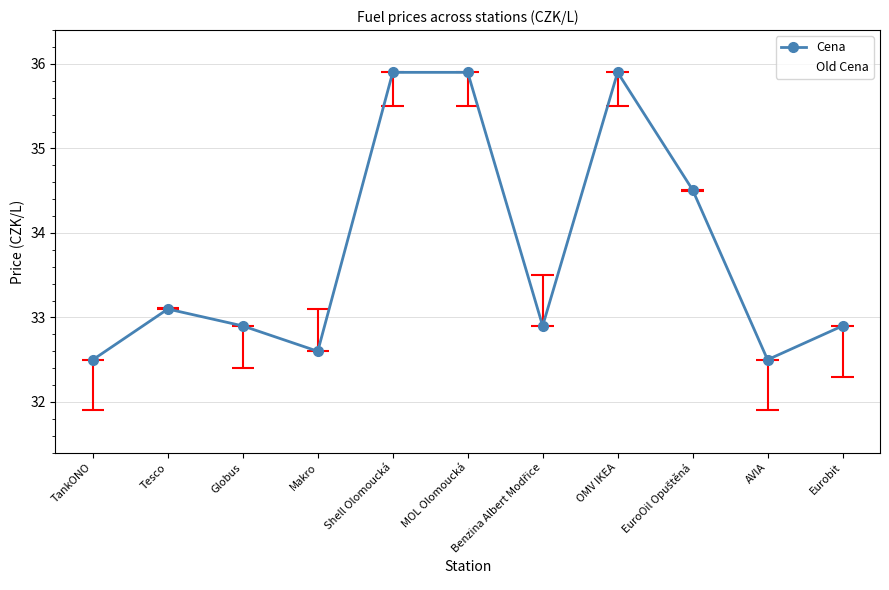

Where does the Old Cena series first go above 33?

Tesco